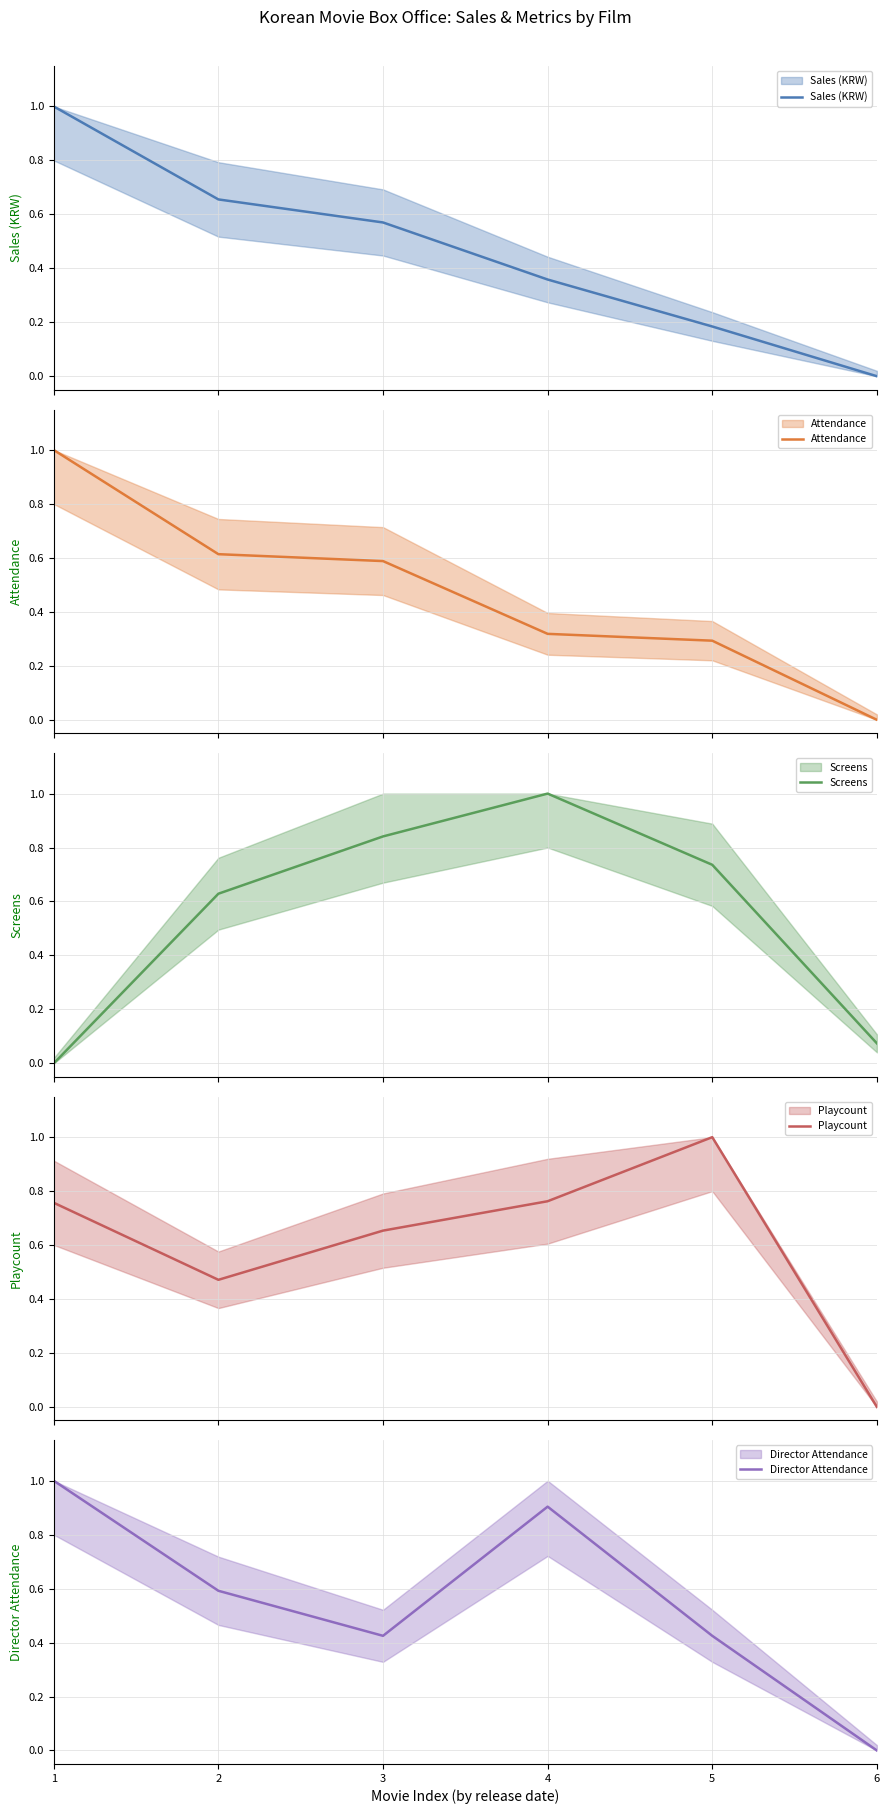

True or false: Screens has more than 0 interior local peaks.

True